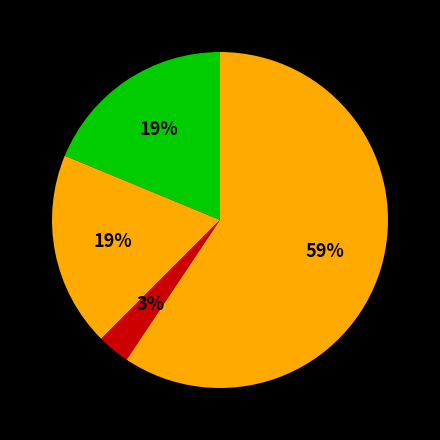

Which category has the biggest portion of the pie?

Robbery